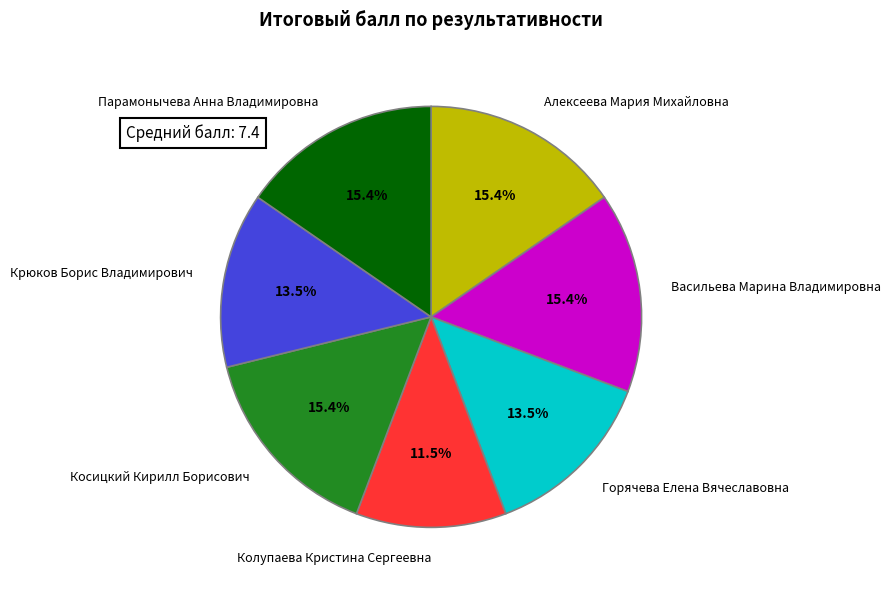

Is there a majority slice in this chart?

No